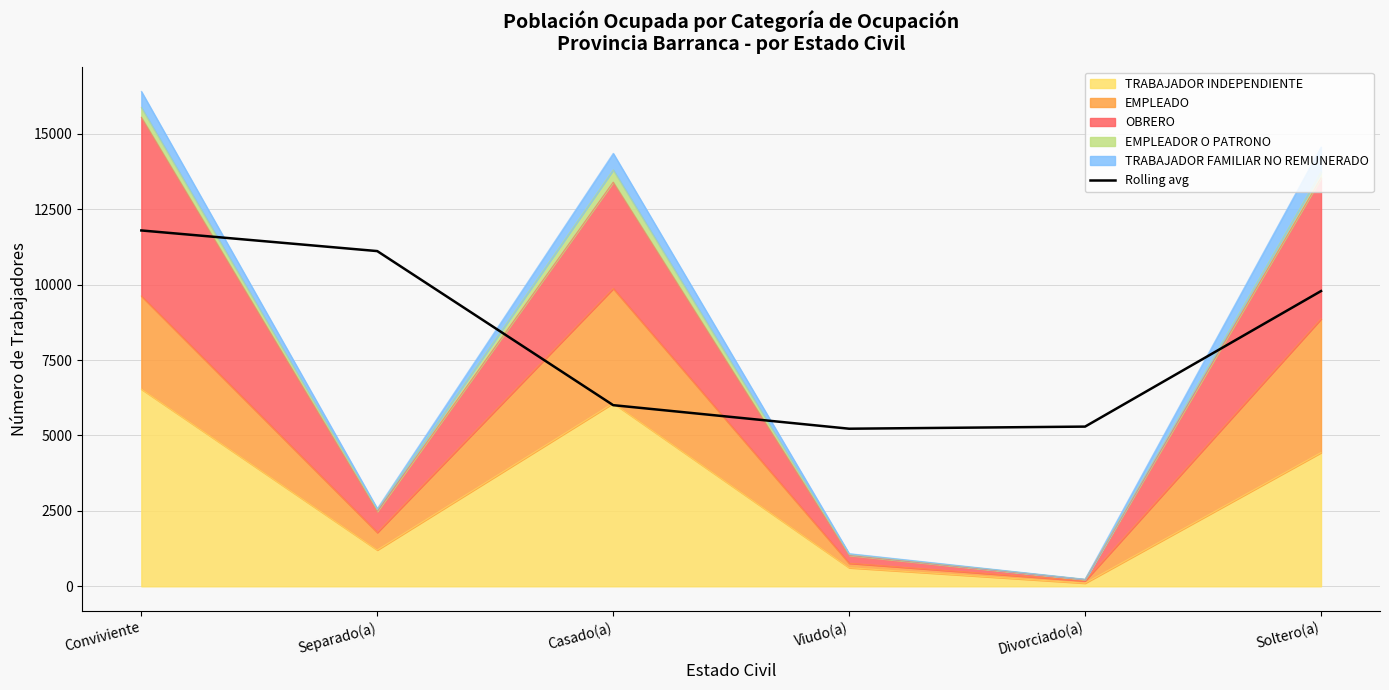

What is the smallest value displayed?

5224.7